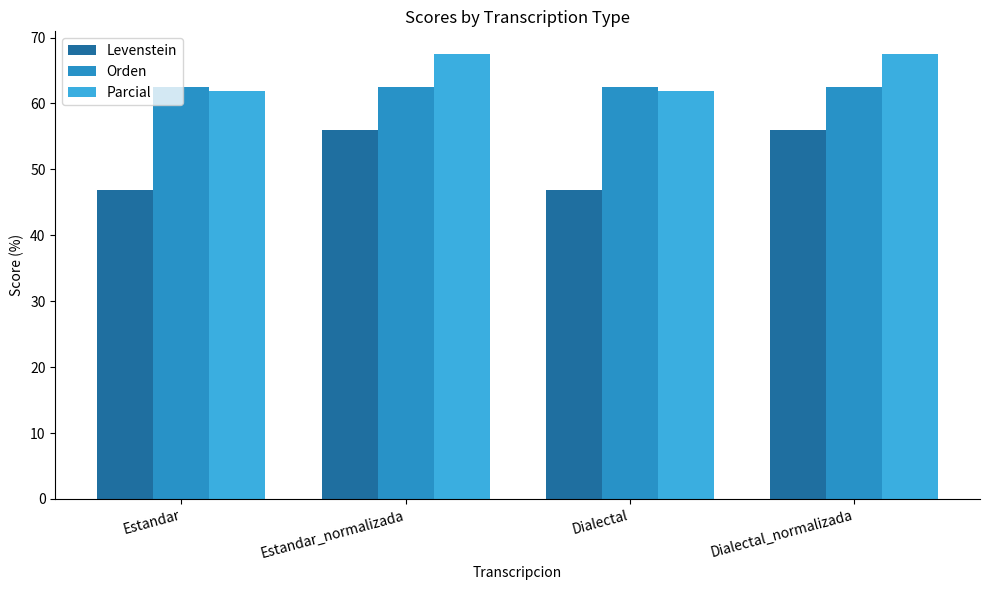

What are all the series names shown in the legend?

Levenstein, Orden, Parcial